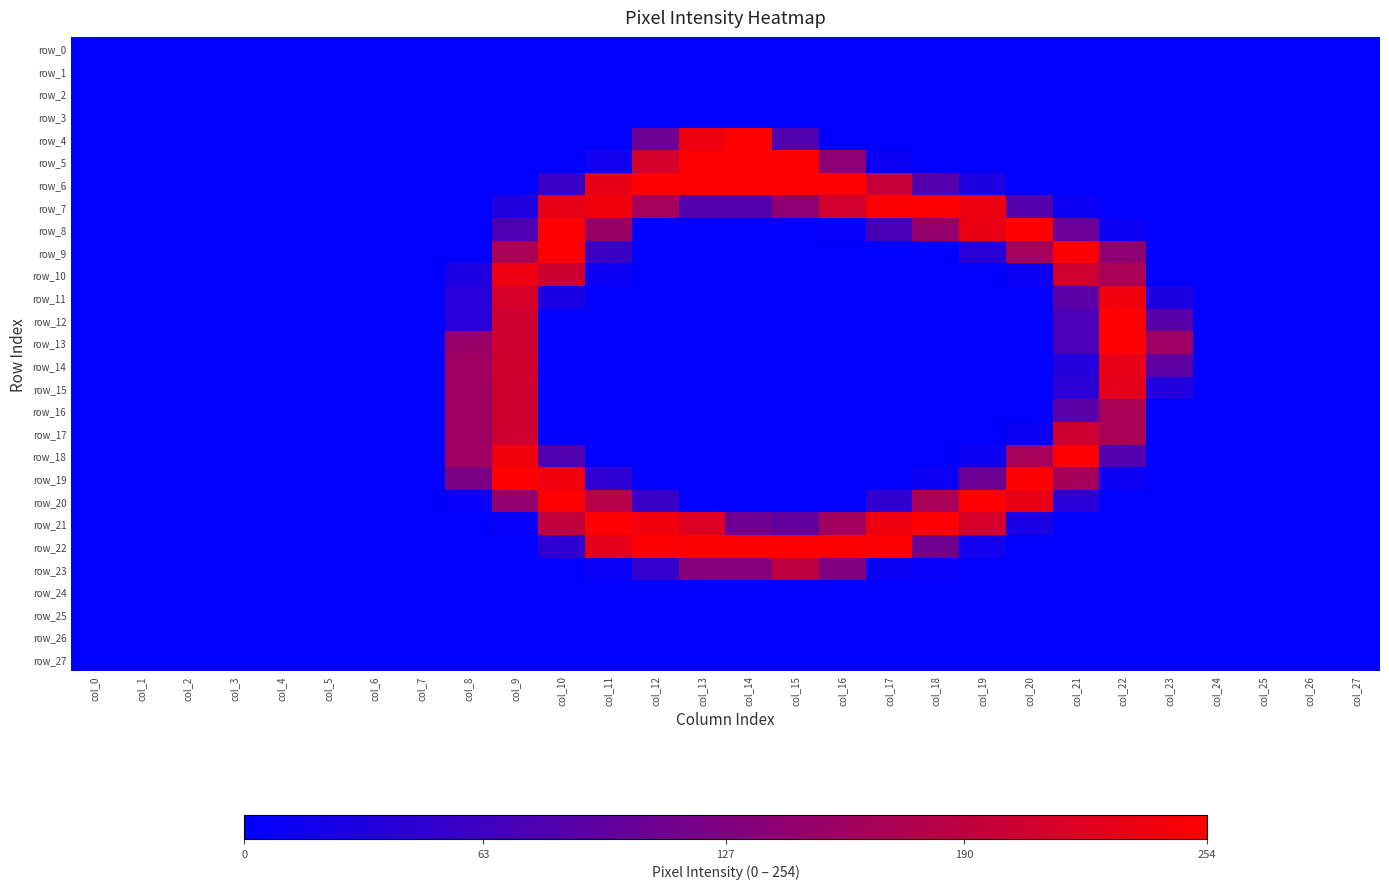

The value of row_22 at col_15 is 338. True or false?

False